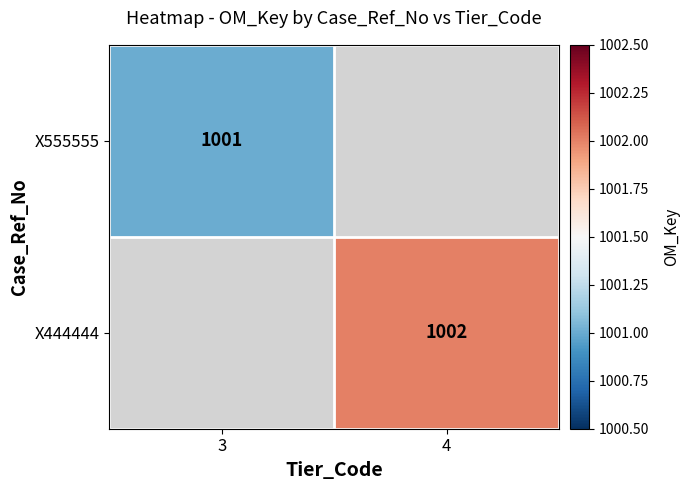

Is the value of X555555 at 3 greater than the value of X444444 at 4?

No